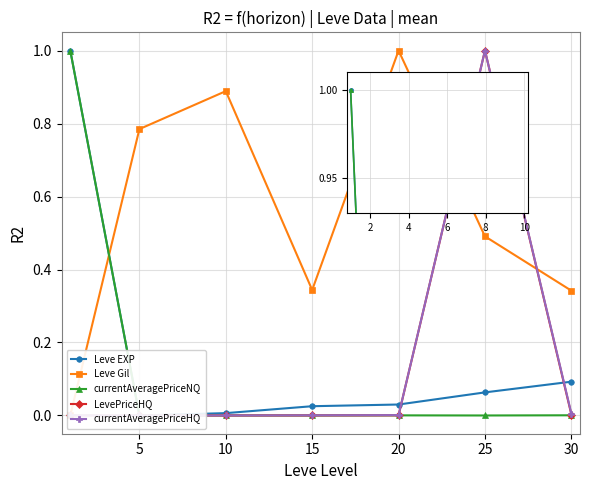

Which series has the largest range (max minus min)?

Leve EXP